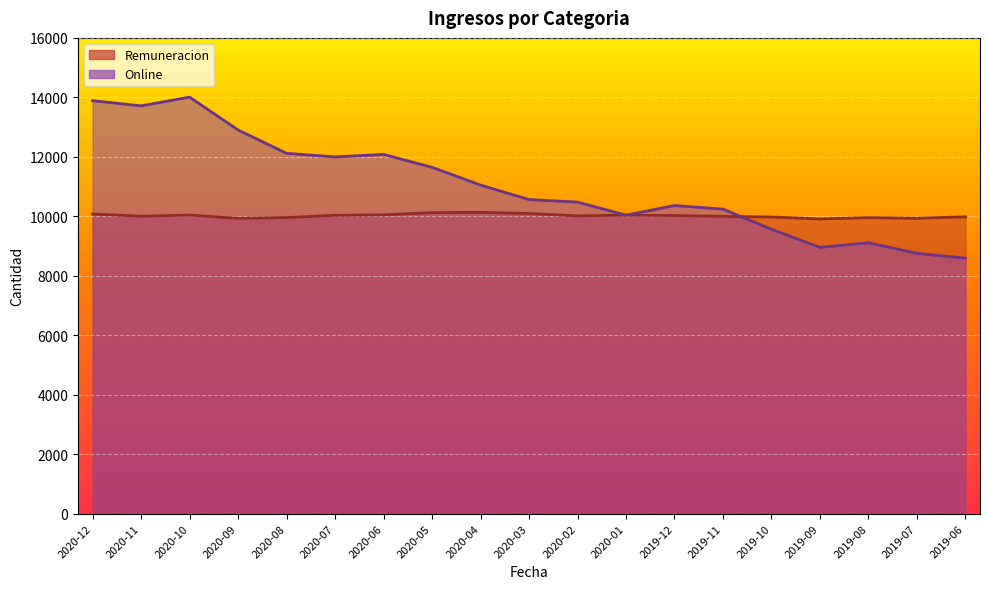

Reading left to right, what are all the values shown in this chart?

Remuneracion: 10078	10002	10041	9931	9958	10033	10050	10124	10133	10096	10013	10039	10025	9998	9977	9912	9955	9934	9984
Online: 13888	13714	14008	12904	12118	11996	12082	11648	11050	10562	10478	10038	10362	10242	9564	8954	9110	8754	8592